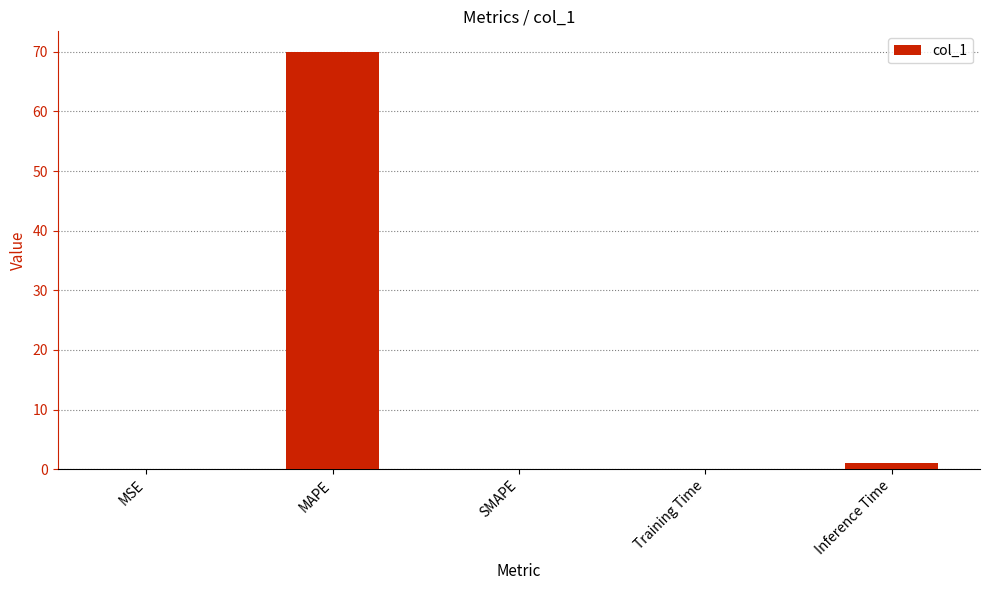

What is the sum of all values?

71.1